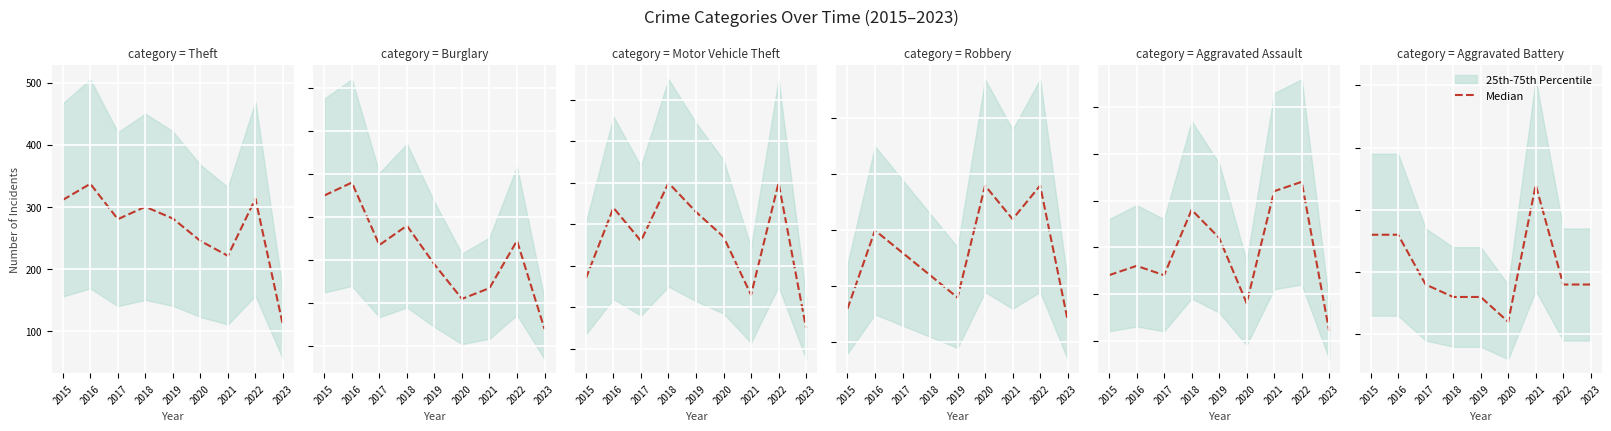

Between 2019 and 2017, which is larger?

2017